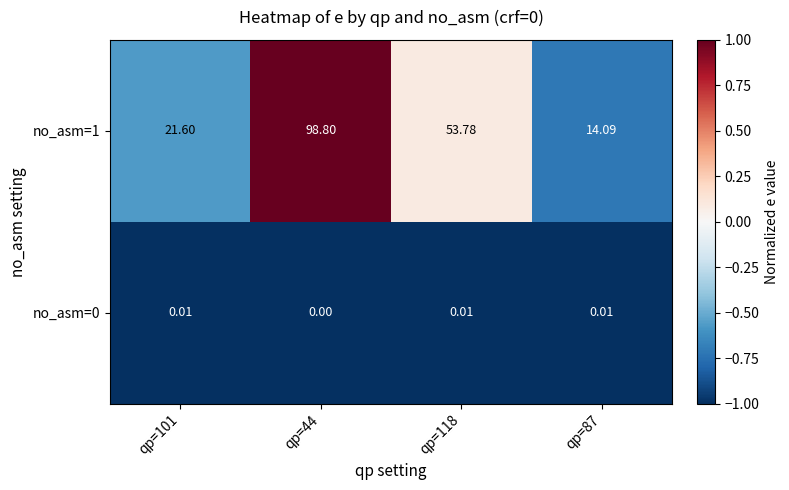

Count the number of data series in this chart.

2